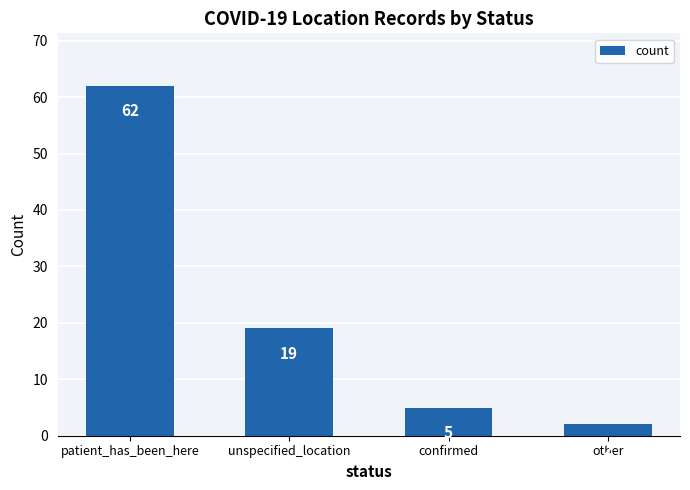

What is the approximate value at confirmed?

5